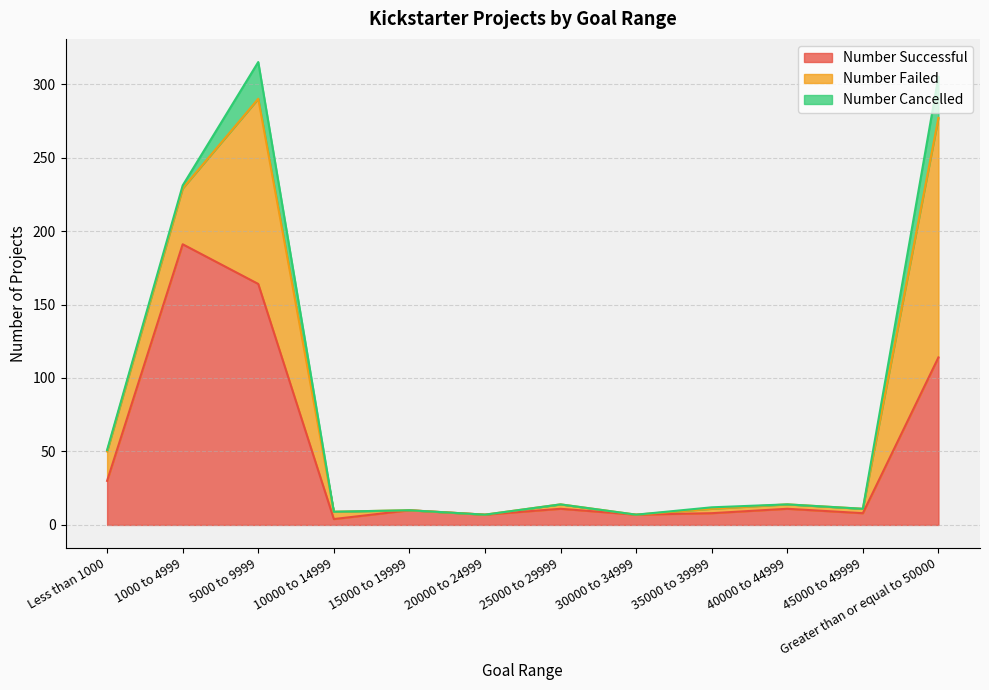

True or false: Number Successful and Number Cancelled intersect in this chart.

False